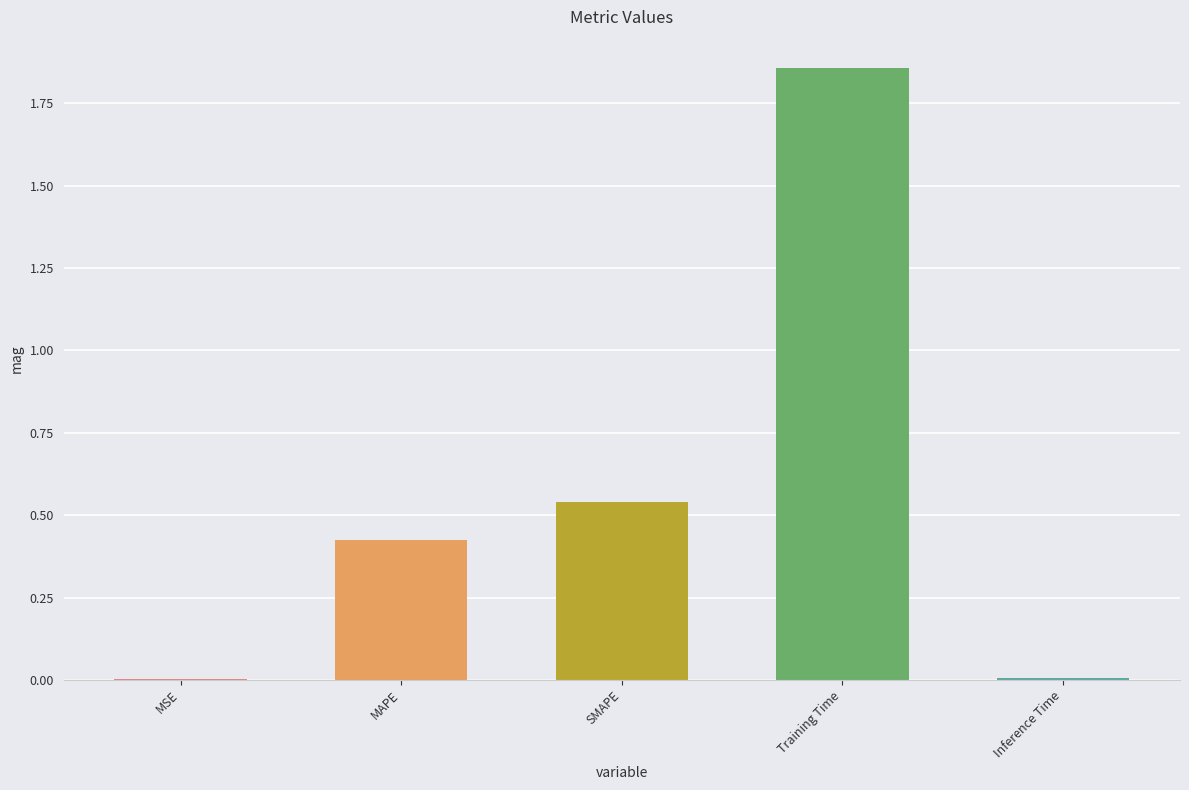

True or false: the data shows 0.0 at MSE.

True